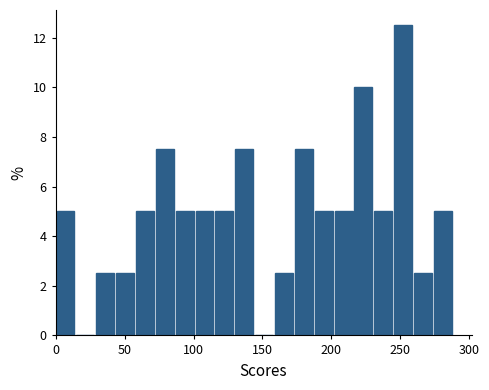

Read against the x-axis, roughly where is the centre of the tallest bar?

250